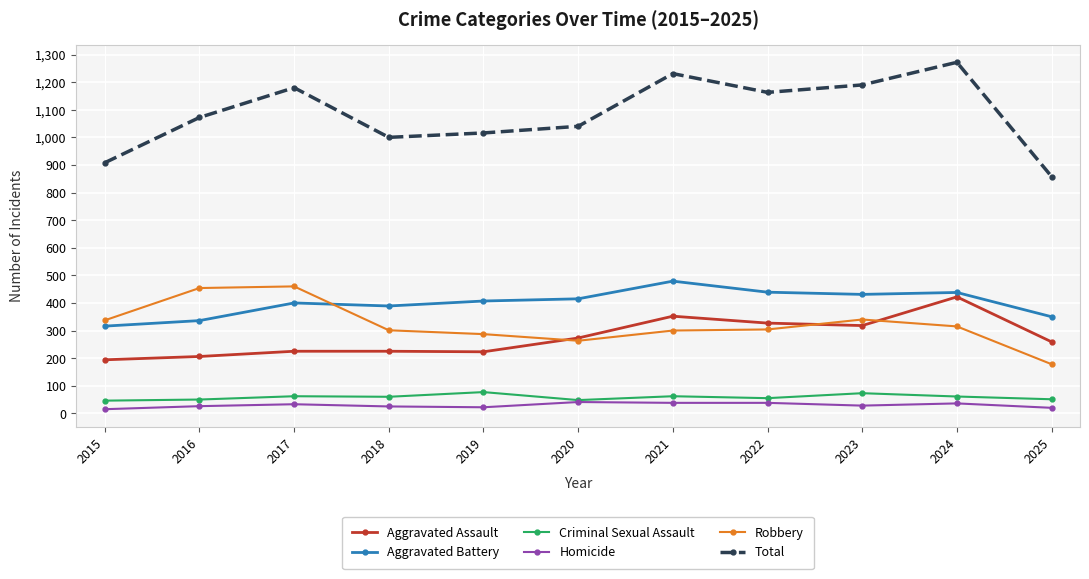

At which label does Robbery reach its minimum?

2025